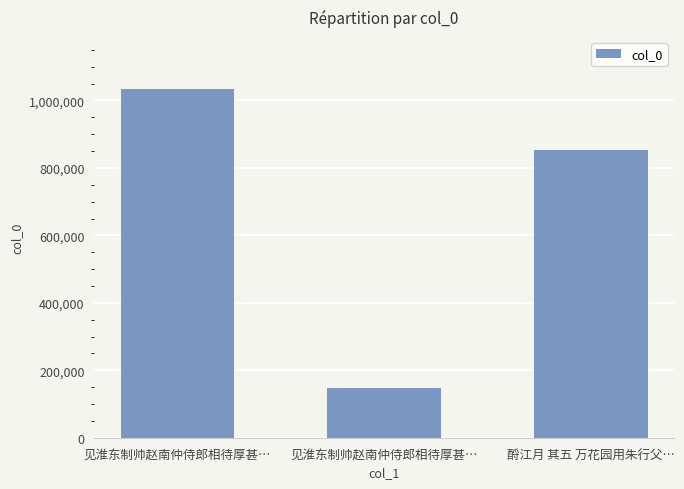

Reading left to right, what are all the values shown in this chart?

见淮东制帅赵南仲侍郎相待厚甚…=1033328	见淮东制帅赵南仲侍郎相待厚甚…=147305	酹江月 其五 万花园用朱行父…=854291